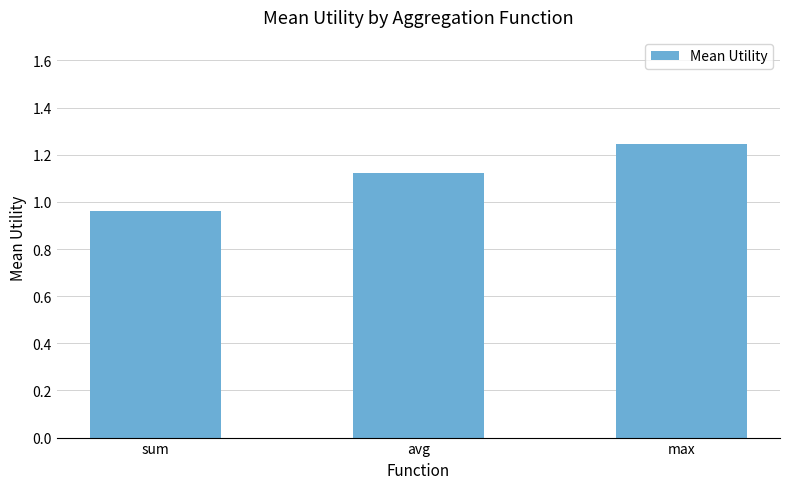

At which category does the chart reach its peak across all series?

max